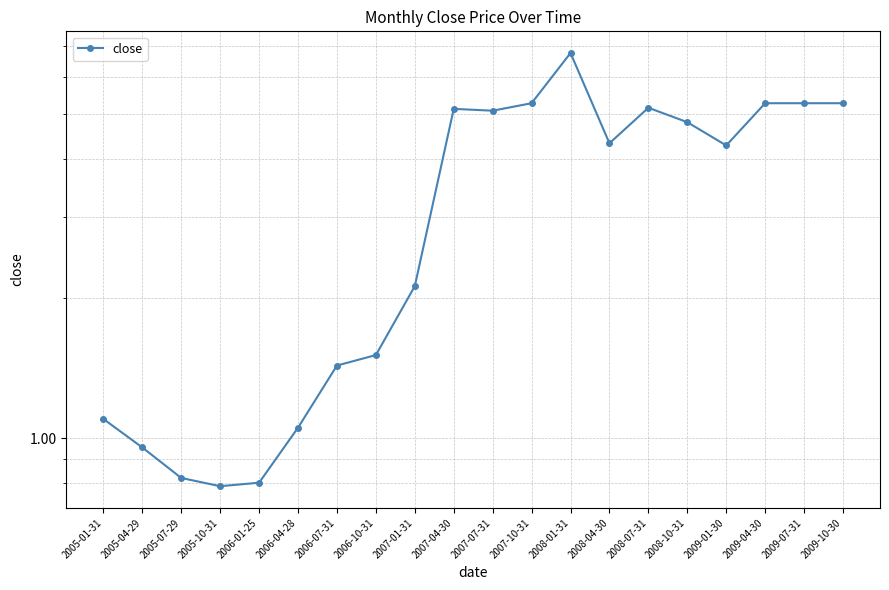

What is the value of the 20th point from the left?

5.3